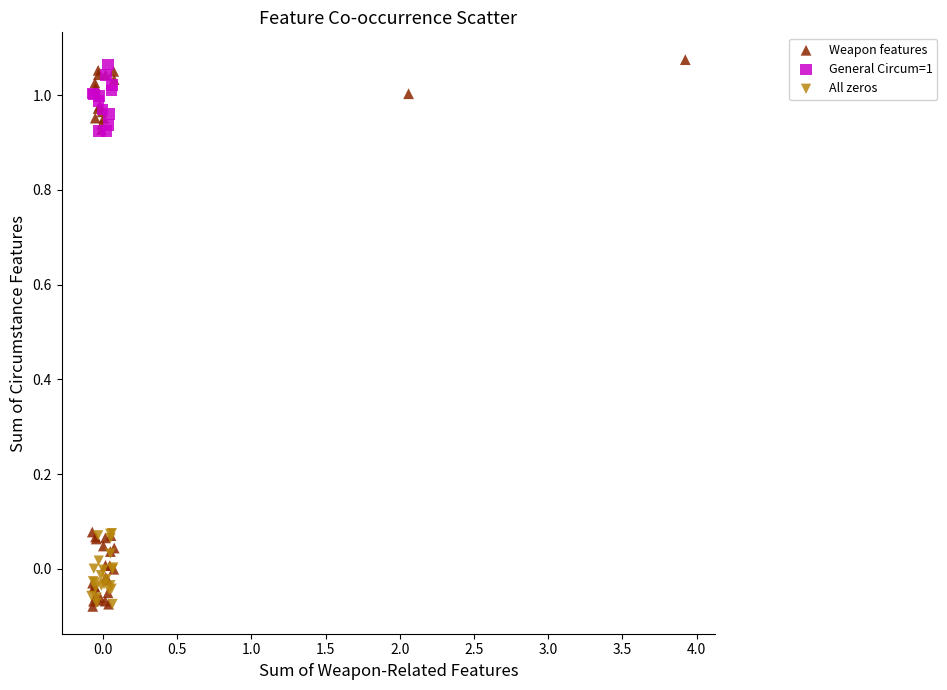

Which series has the largest Y range (max minus min)?

Weapon features